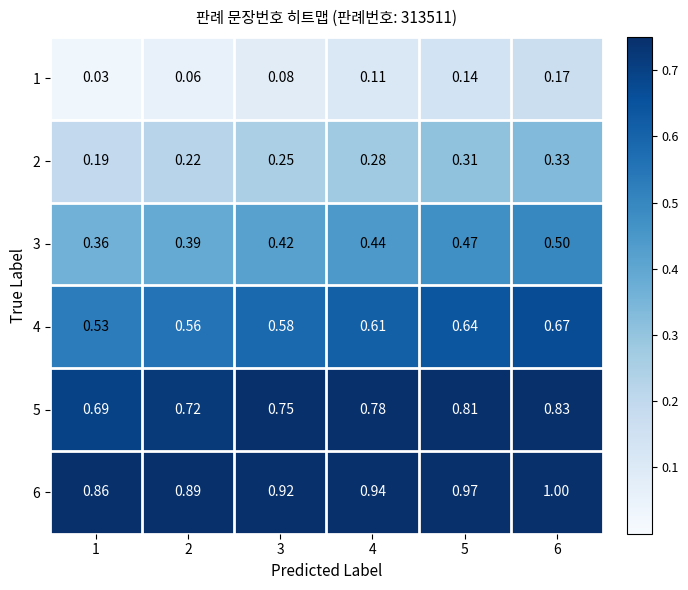

Is the value of 3 at 5 greater than the value of 1 at 1?

Yes